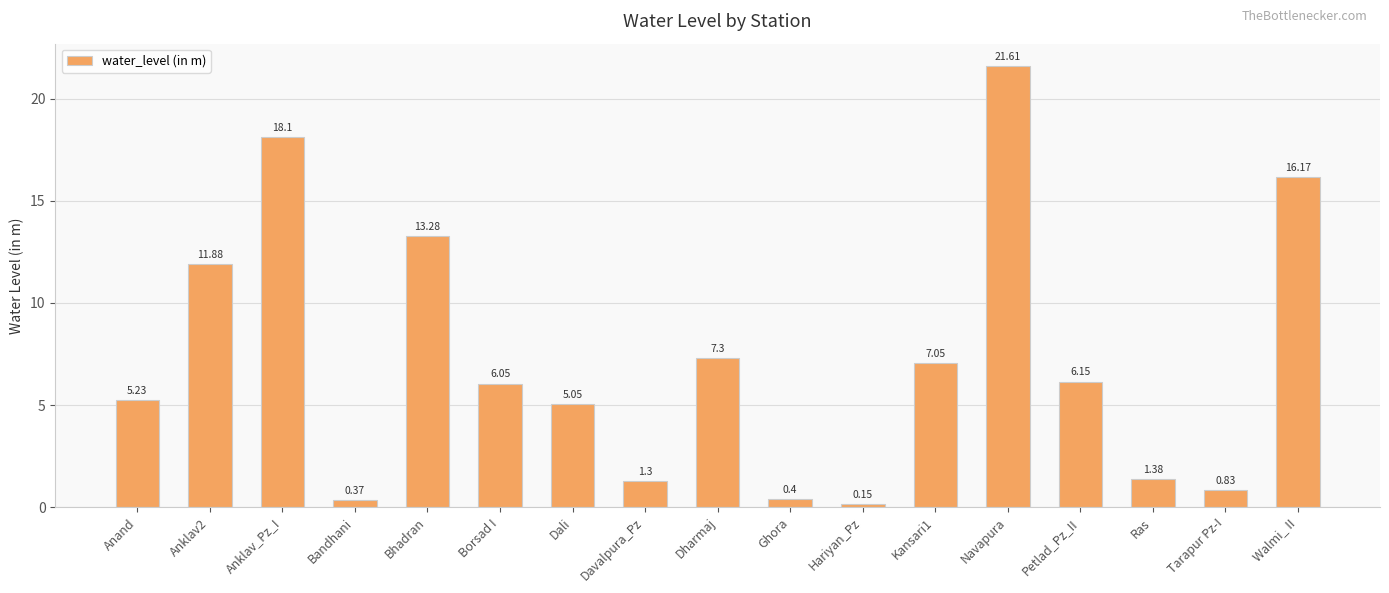

List the labels in order of value, largest first.

Navapura, Anklav_Pz_I, Walmi_ II, Bhadran, Anklav2, Dharmaj, Kansari1, Petlad_Pz_II, Borsad I, Anand, Dali, Ras, Davalpura_Pz, Tarapur Pz-I, Ghora, Bandhani, Hariyan_Pz